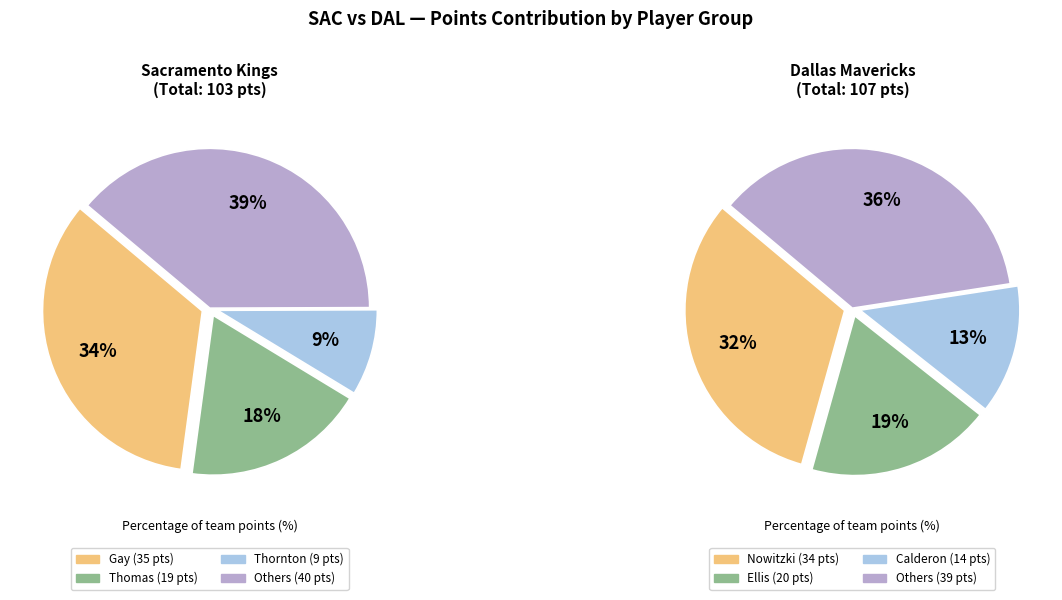

Does 3 represent more than half of the total?

No